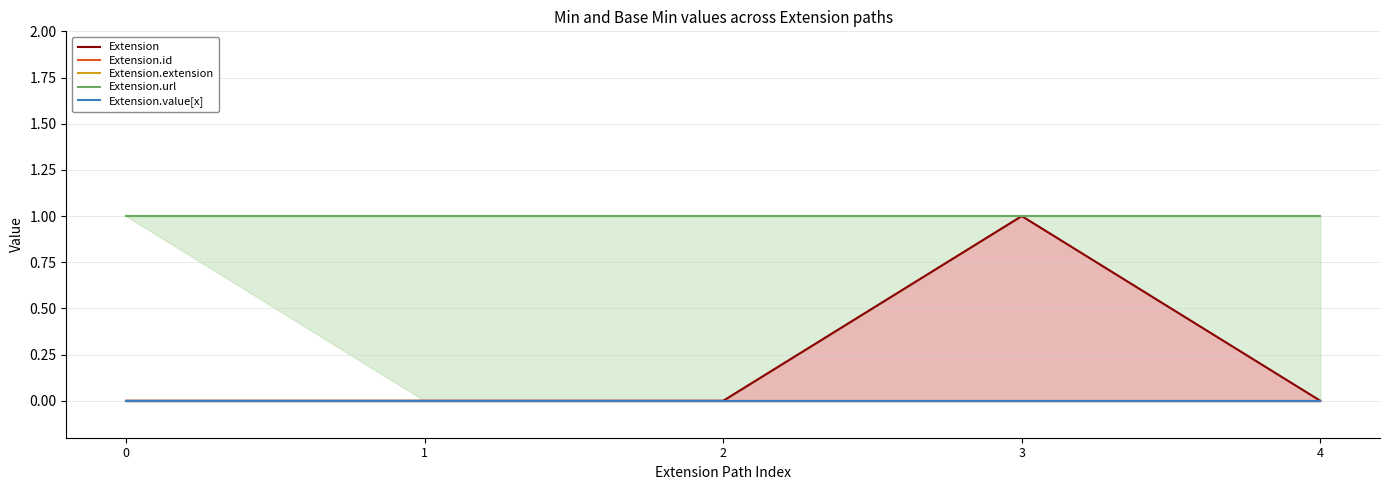

What is the total value across all series at 0?

1